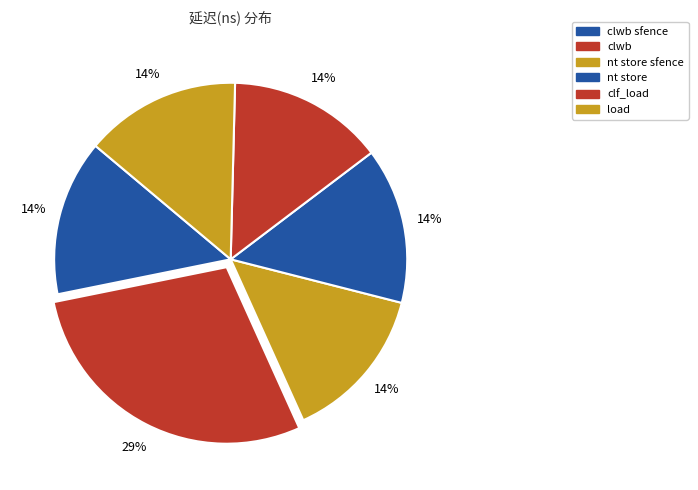

Is there a majority slice in this chart?

No